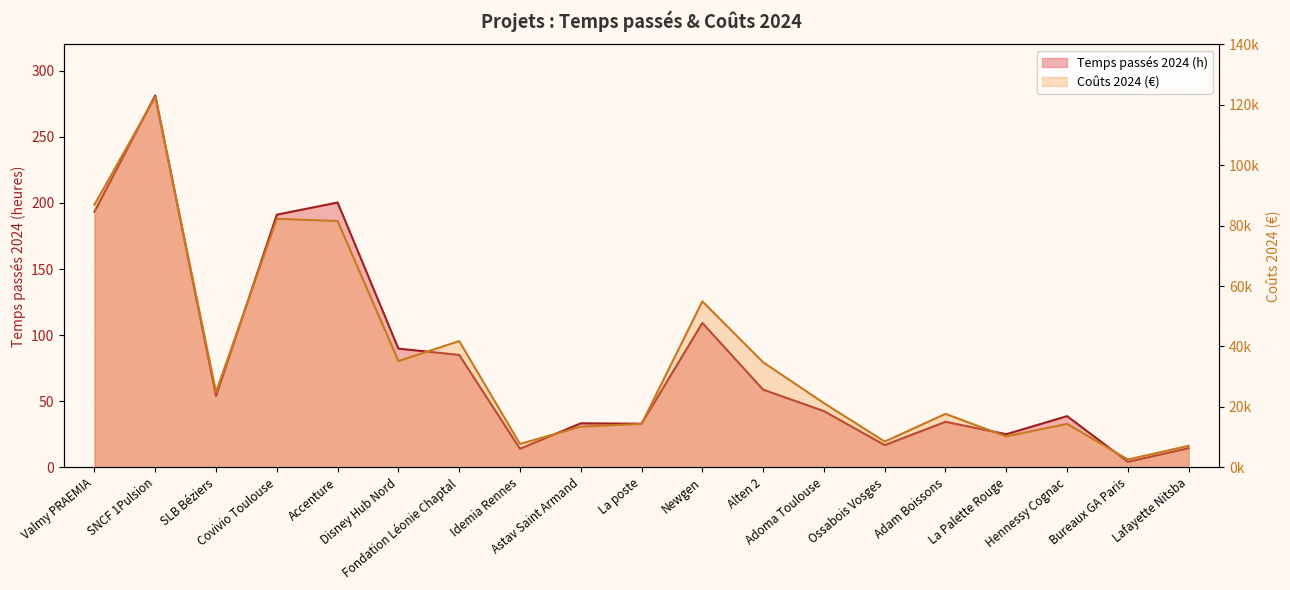

List the labels in order of Temps passés 2024 value, smallest first.

Bureaux GA Paris, Idemia Rennes, Lafayette Nitsba, Ossabois Vosges, La Palette Rouge, La poste, Astav Saint Armand, Adam Boissons, Hennessy Cognac, Adoma Toulouse, SLB Béziers, Alten 2, Fondation Léonie Chaptal, Disney Hub Nord, Newgen, Covivio Toulouse, Valmy PRAEMIA, Accenture, SNCF 1Pulsion